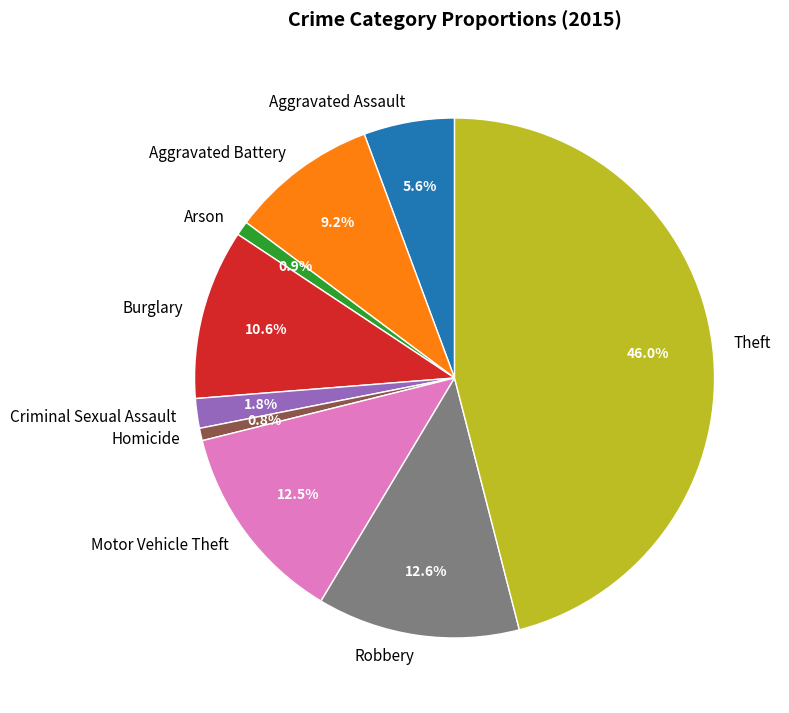

Is there any slice that represents more than half of the pie?

No